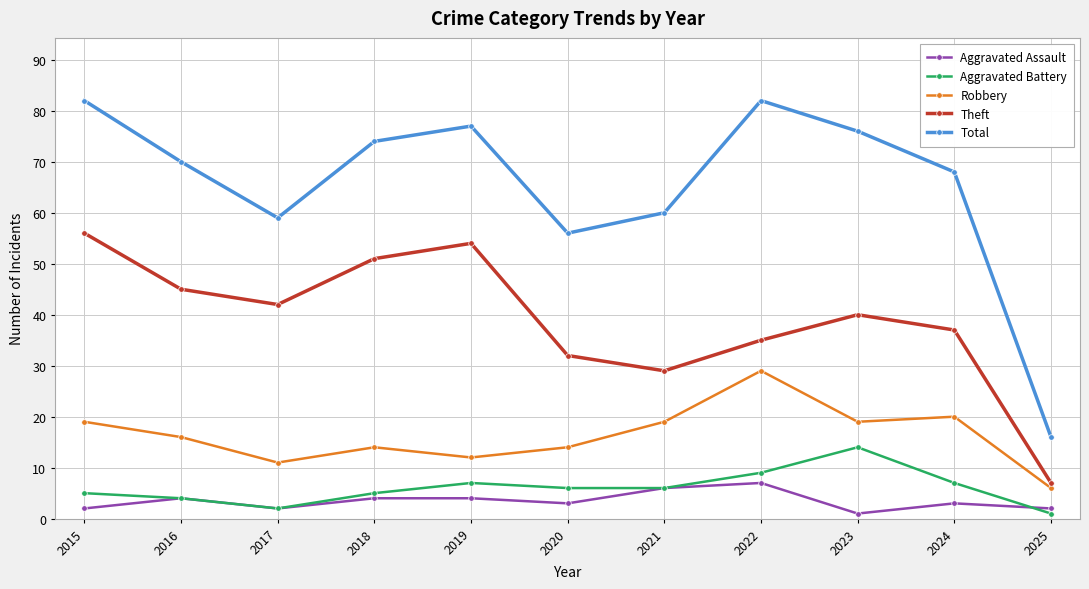

Reading right to left, what are all the values shown in this chart?

Aggravated Assault: 2025=2	2024=3	2023=1	2022=7	2021=6	2020=3	2019=4	2018=4	2017=2	2016=4	2015=2
Aggravated Battery: 2025=1	2024=7	2023=14	2022=9	2021=6	2020=6	2019=7	2018=5	2017=2	2016=4	2015=5
Robbery: 2025=6	2024=20	2023=19	2022=29	2021=19	2020=14	2019=12	2018=14	2017=11	2016=16	2015=19
Theft: 2025=7	2024=37	2023=40	2022=35	2021=29	2020=32	2019=54	2018=51	2017=42	2016=45	2015=56
Total: 2025=16	2024=68	2023=76	2022=82	2021=60	2020=56	2019=77	2018=74	2017=59	2016=70	2015=82